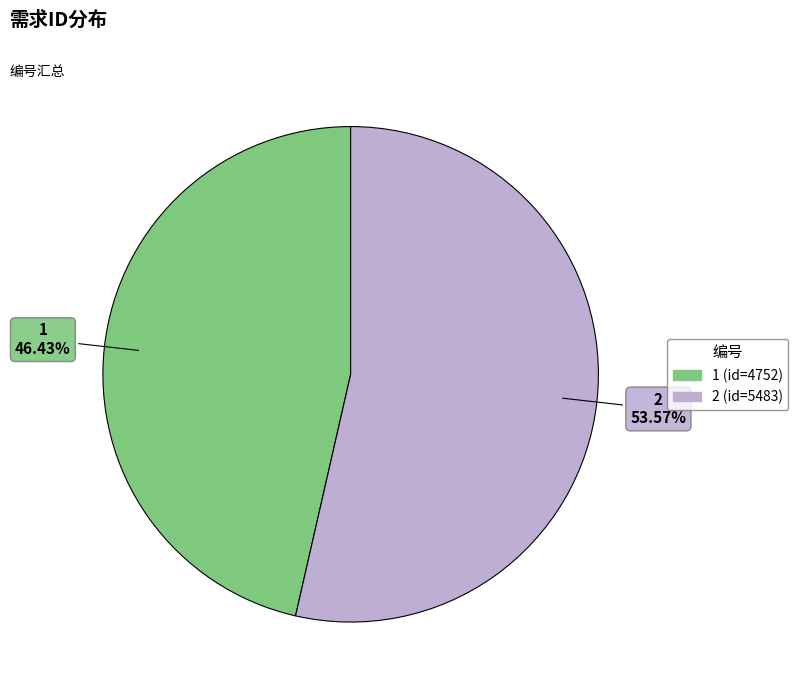

Approximately how many times larger is the value at 1 compared to 2?

0.9